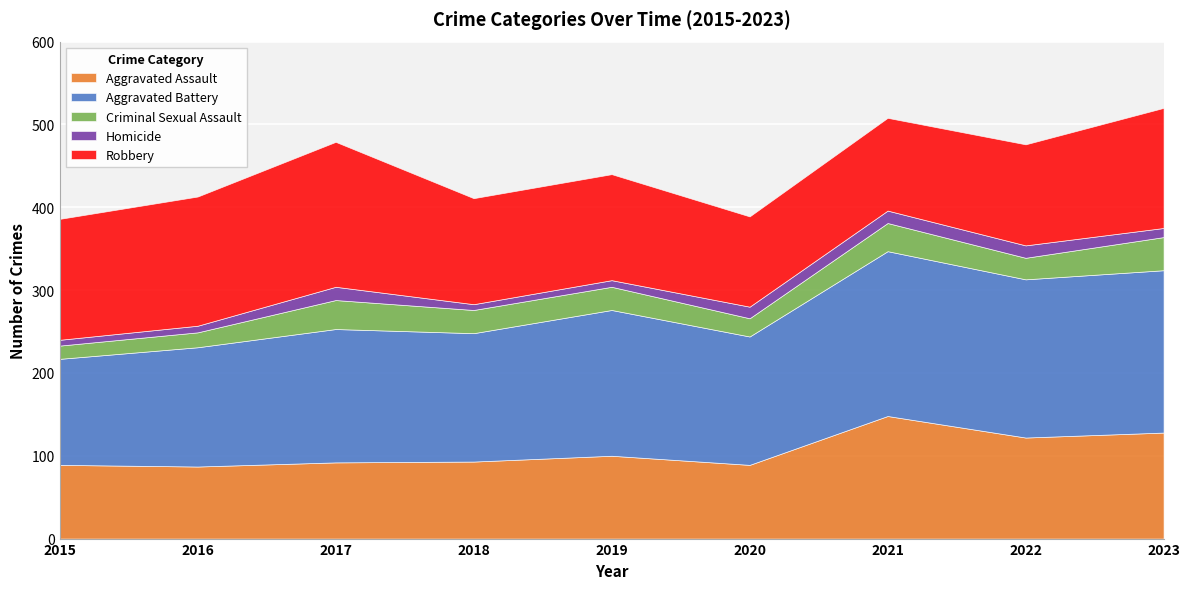

What is the spread (max minus min) of values at 2016?

148